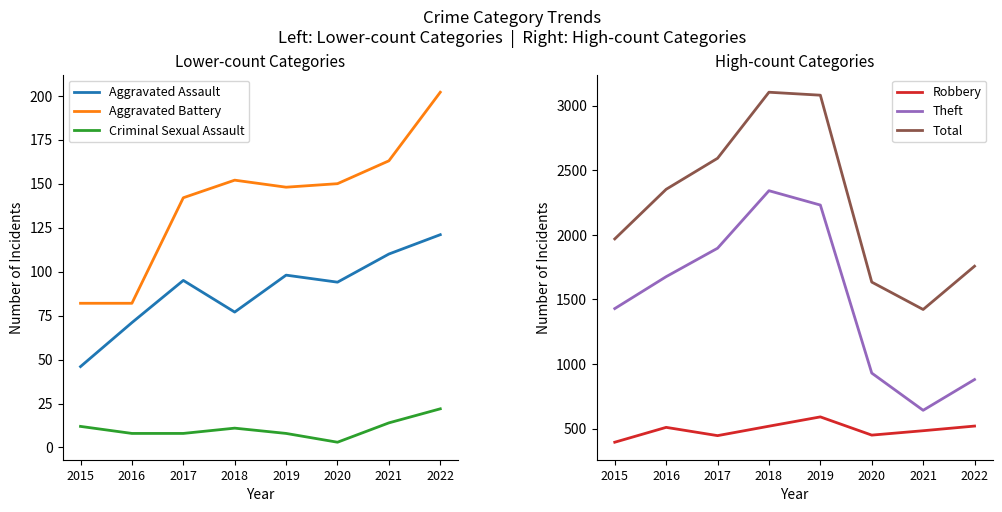

True or false: Robbery and Theft intersect in this chart.

False